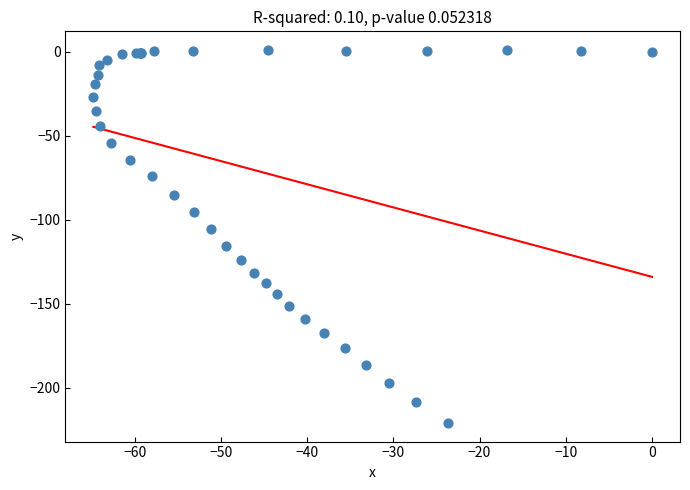

What Y value in the scatter plot is closest to -109?

-105.7